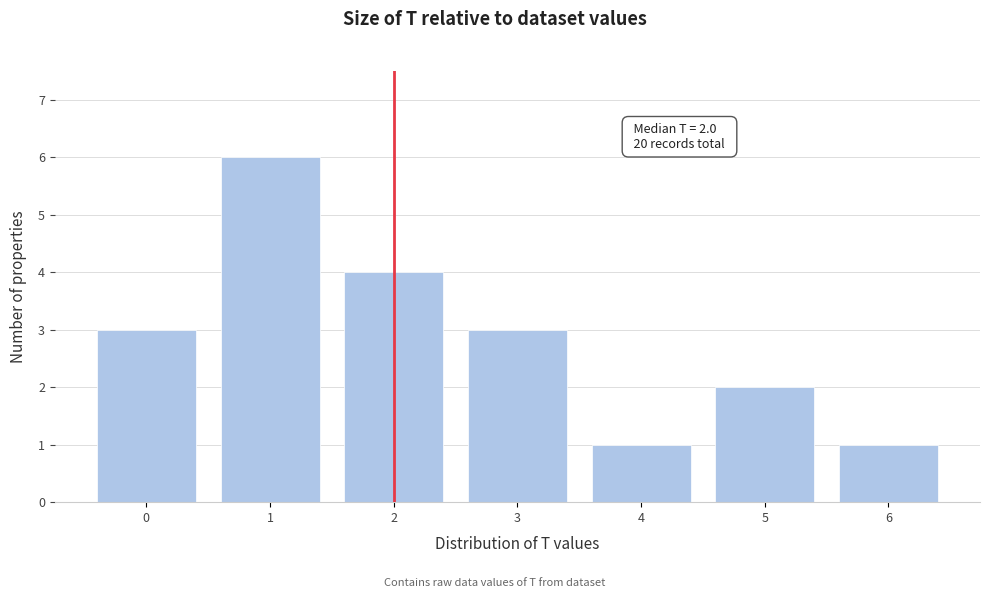

Reading left to right, what are all the values shown in this chart?

3	6	4	3	1	2	1